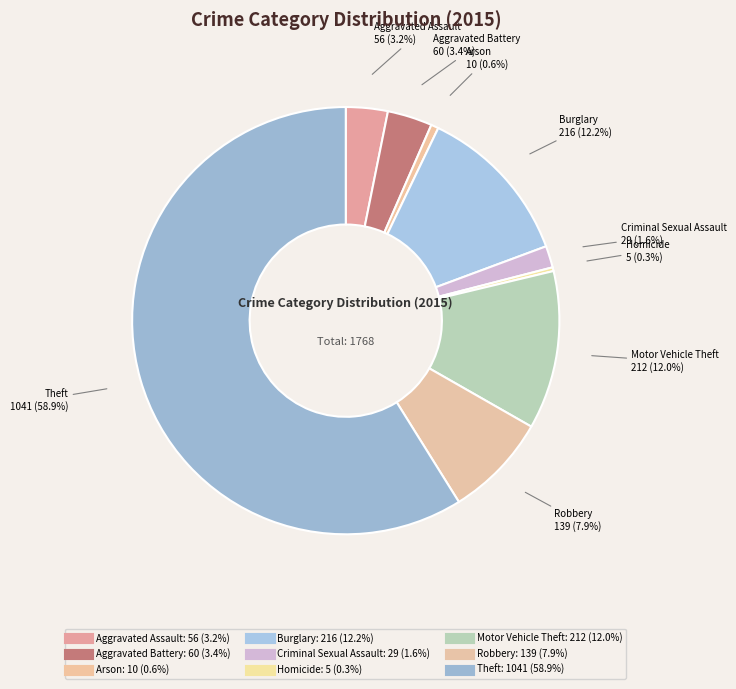

What percentage is the Burglary slice, to the nearest percent?

12%